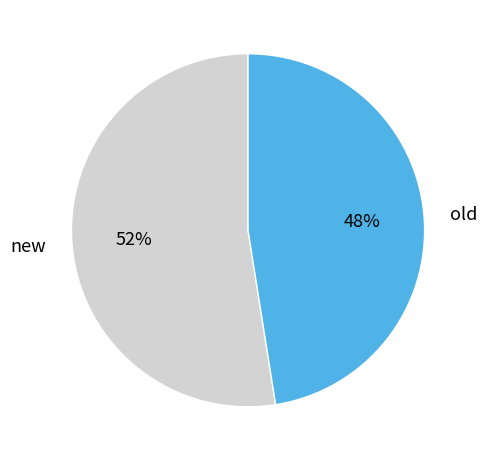

Is there a majority slice in this chart?

Yes